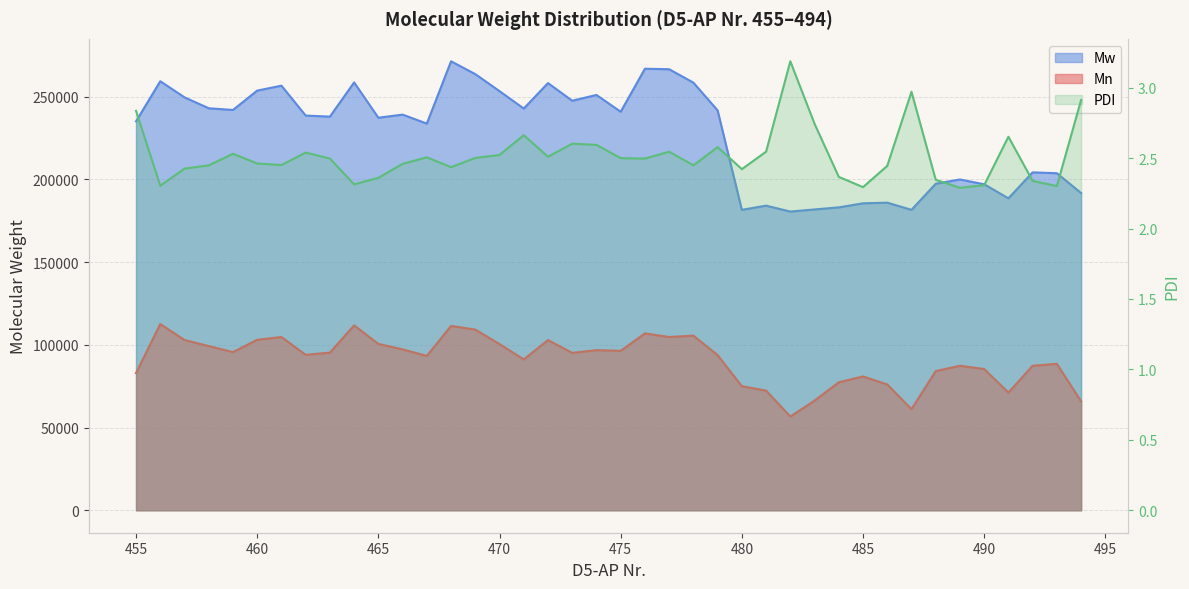

True or false: Mw and Mn intersect in this chart.

False